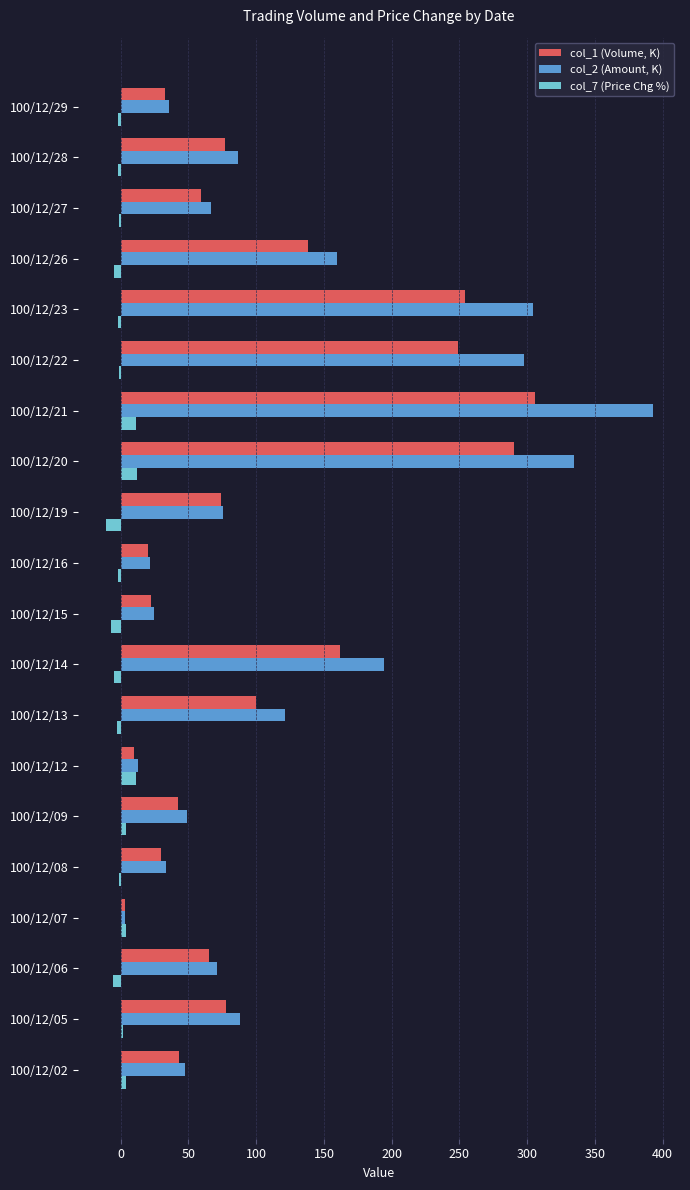

What are all the series names shown in the legend?

col_1 (Volume, K), col_2 (Amount, K), col_7 (Price Chg %)